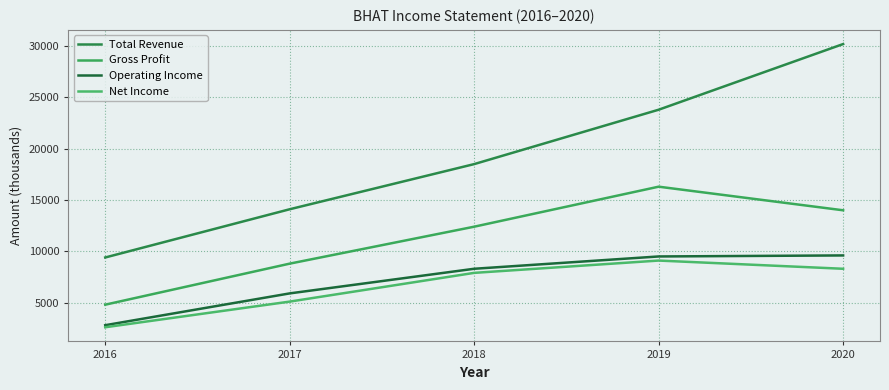

How many lines are shown in the chart?

4